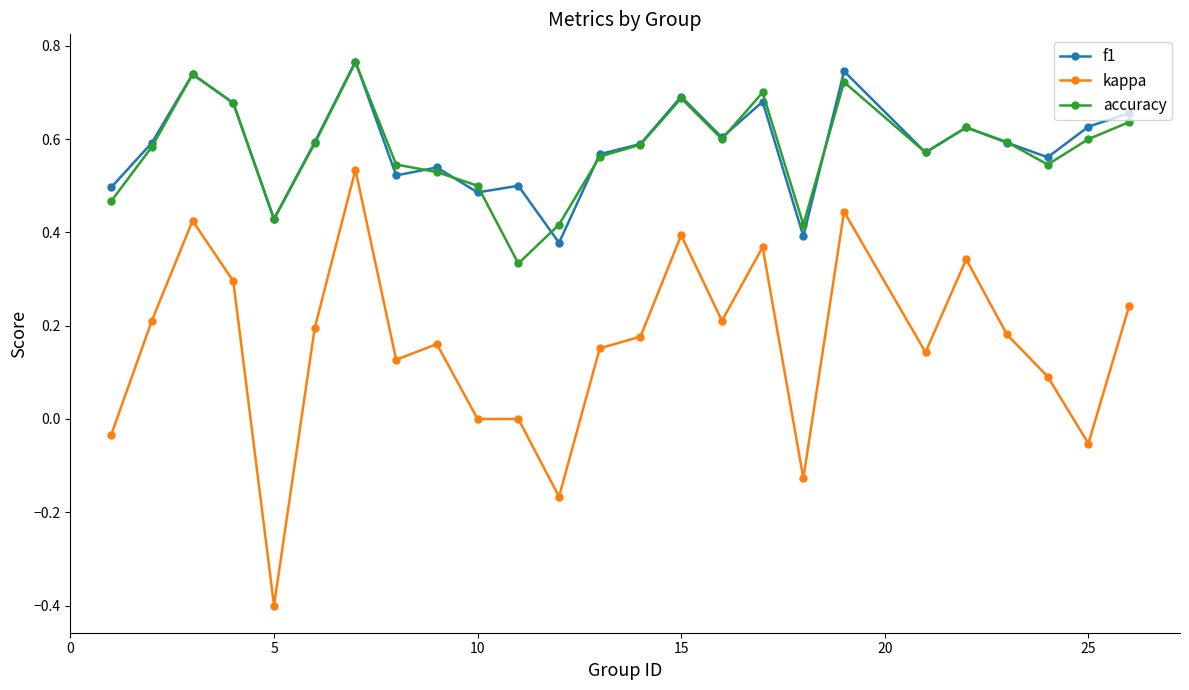

True or false: f1 has more than 0 interior local peaks.

True